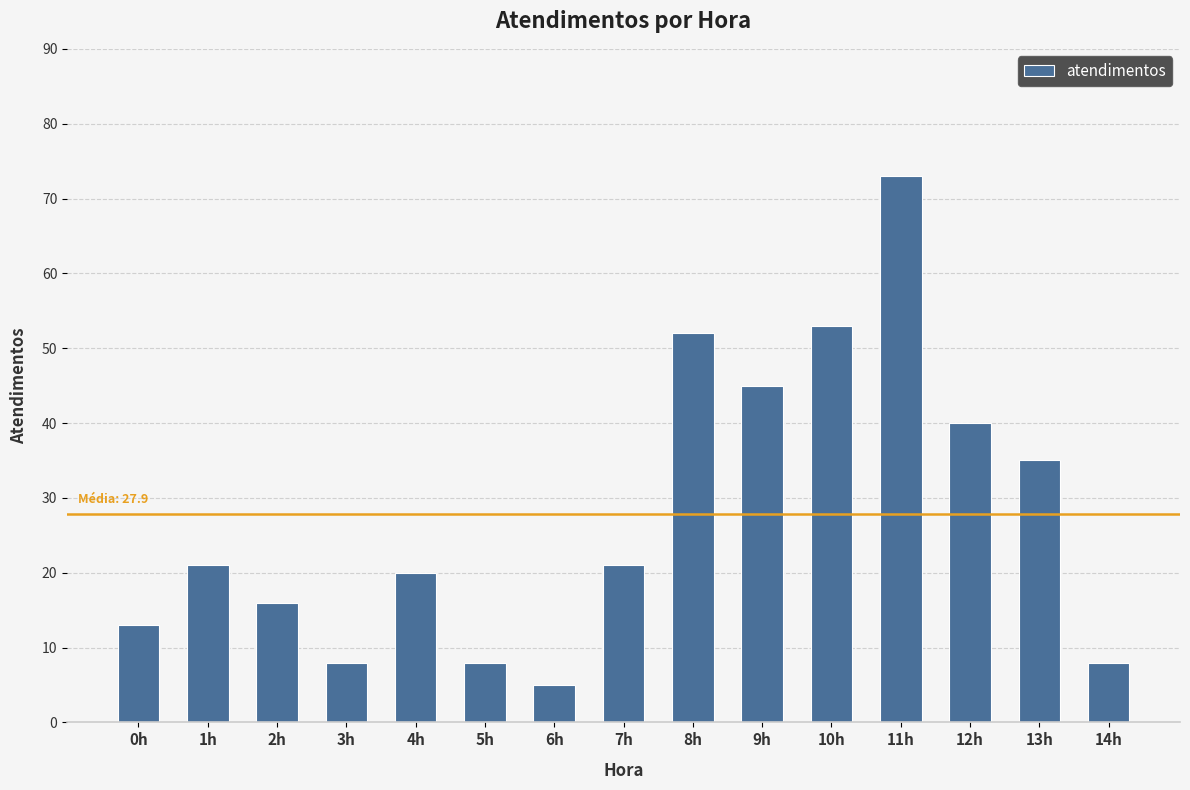

Where is the data nearest to the value 39?

12h